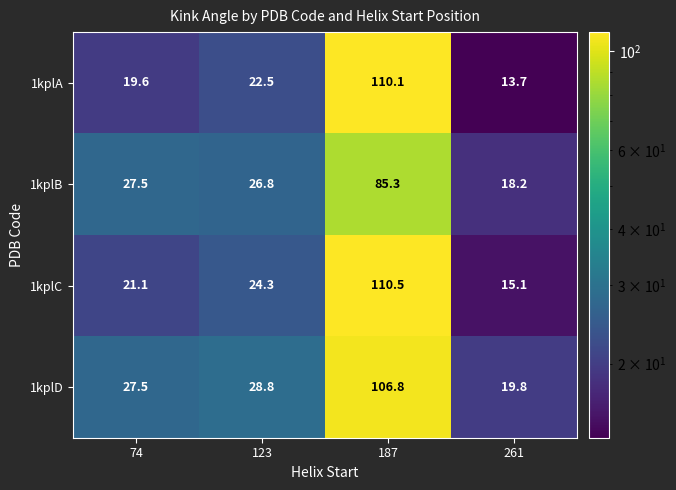

How many values in the 1kplA series are below 22?

2